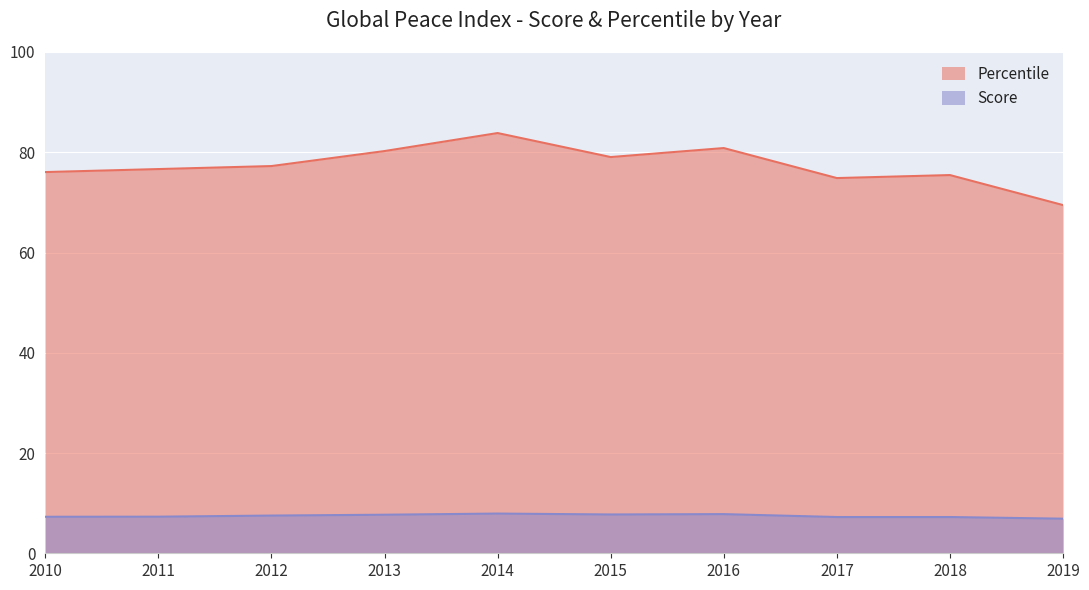

Which label corresponds to the smallest value in the chart?

2019